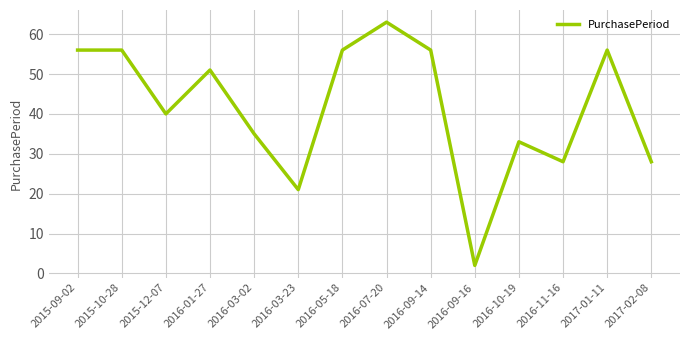

At which label is the value closest to 32?

2016-10-19